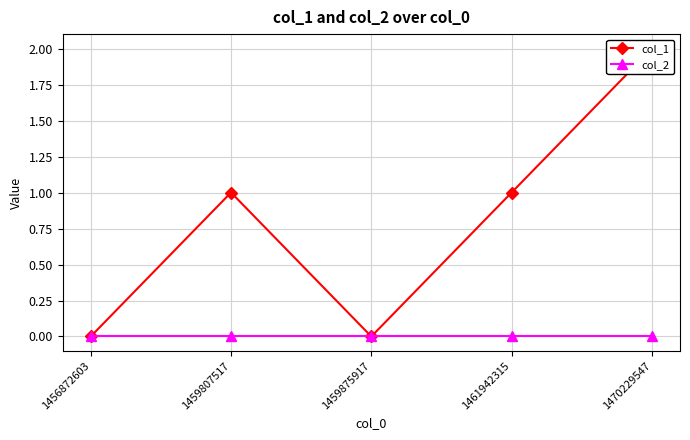

True or false: col_1 has more than 0 interior local peaks.

True